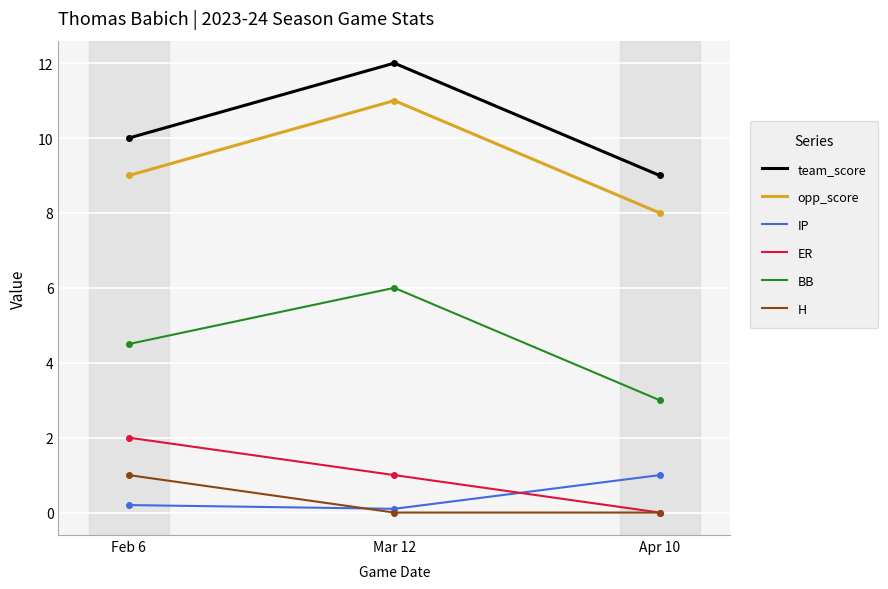

At which category is the sum across all series the highest?

Mar 12